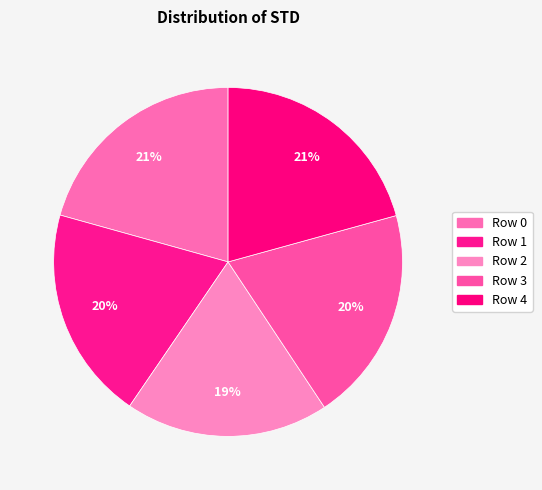

To the nearest percent, what is the difference between the Row 2 and Row 3 slice percentages?

1%